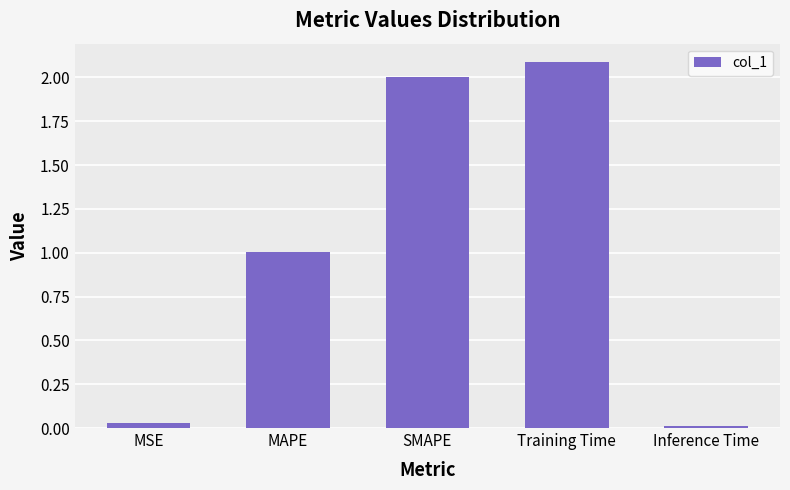

What is the maximum value shown in the chart?

2.1